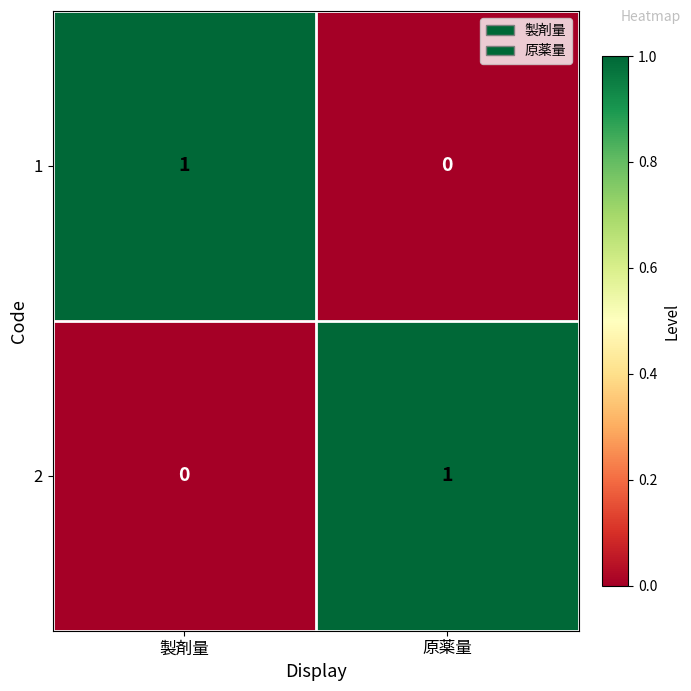

Which category has the highest value in the 2 series?

原薬量